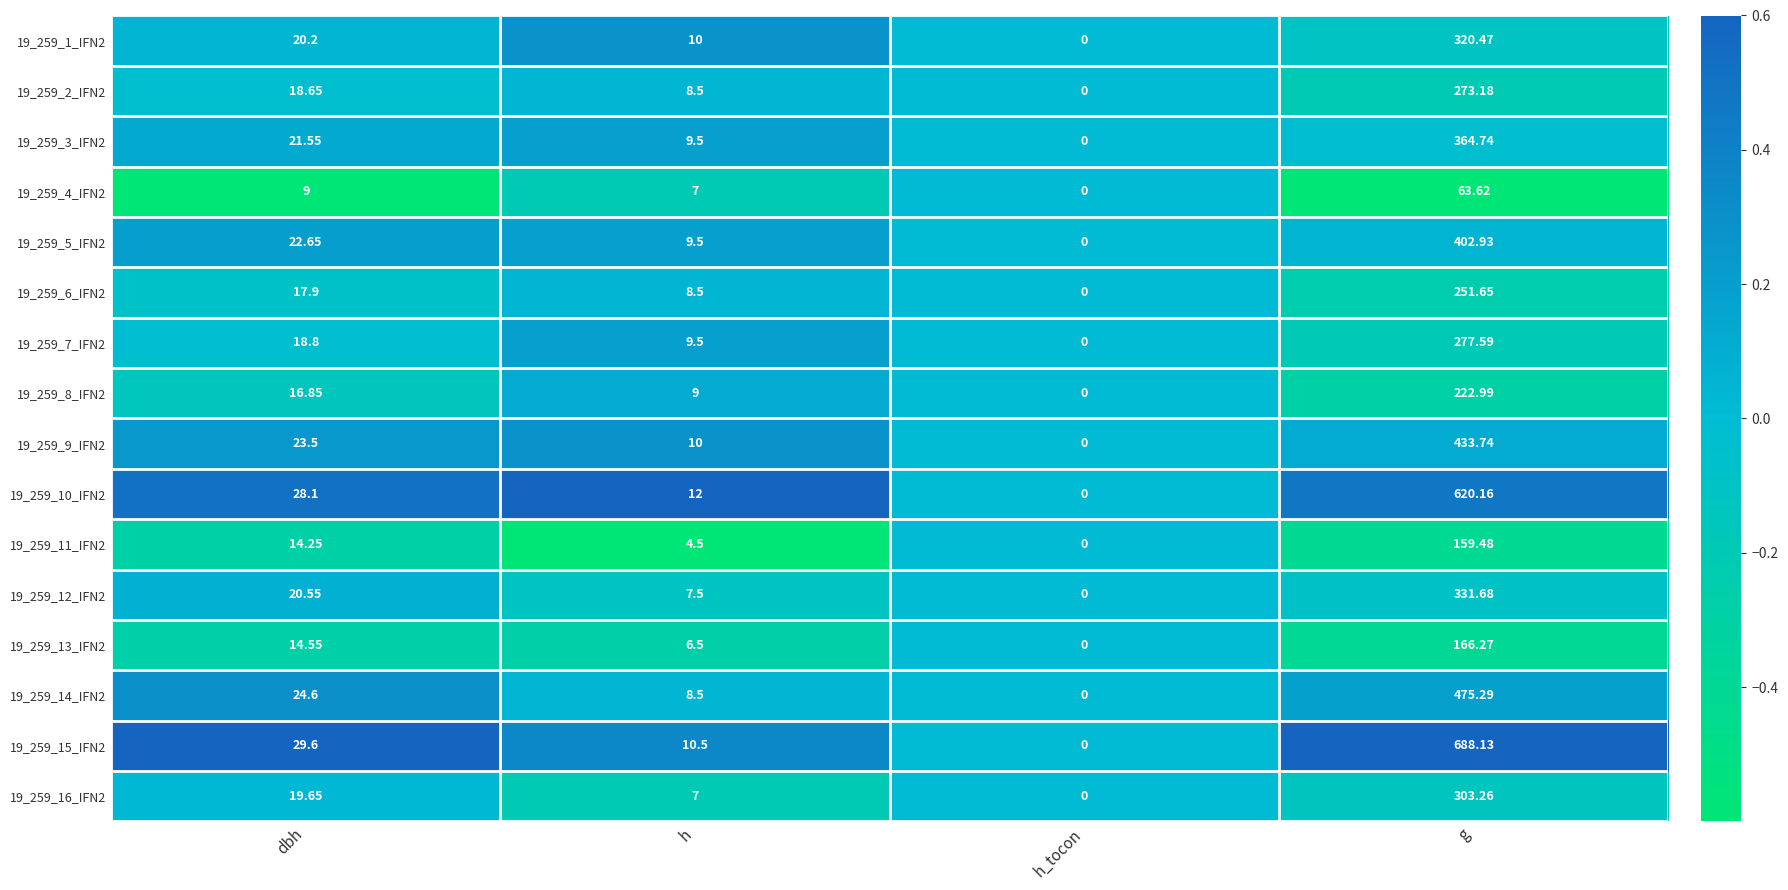

Where is 19_259_12_IFN2 nearest to the value 165?

dbh